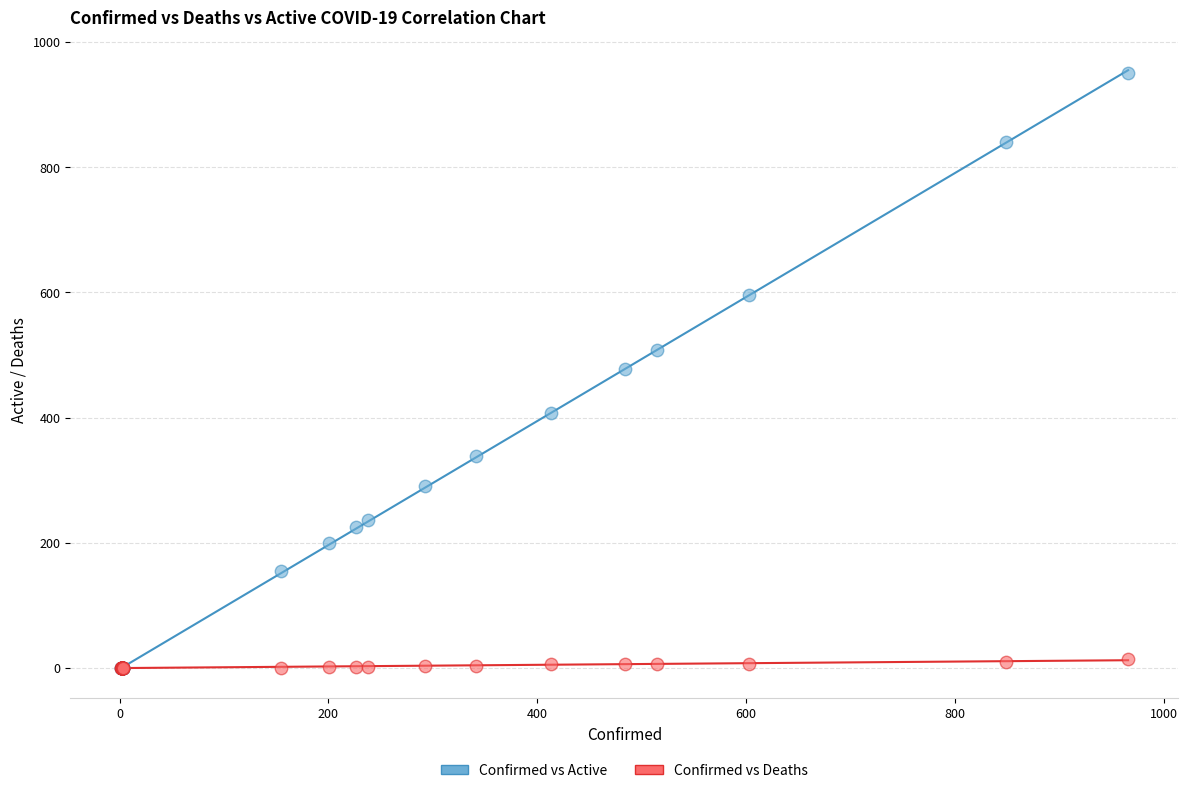

Which series has the largest Y range (max minus min)?

Confirmed vs Active